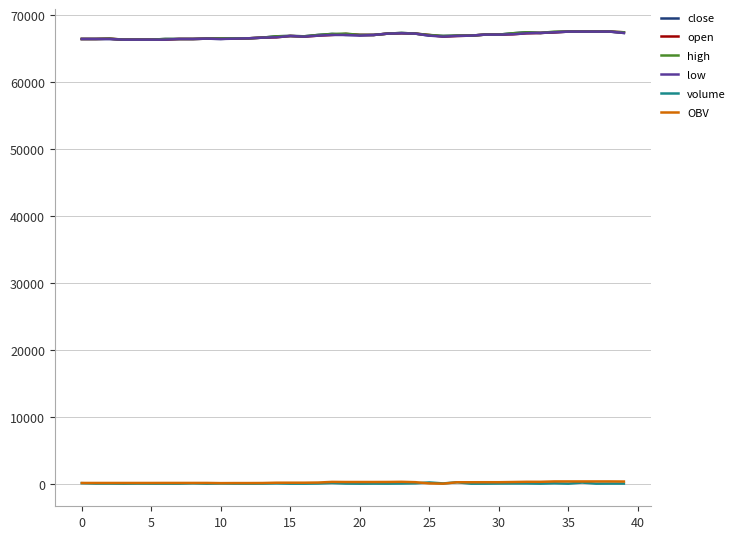

True or false: volume and low cross at least once.

False